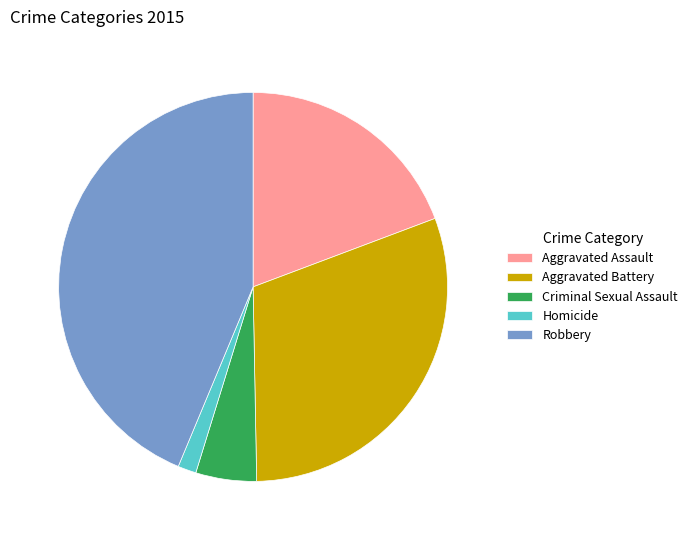

How many slices are in this pie chart?

5